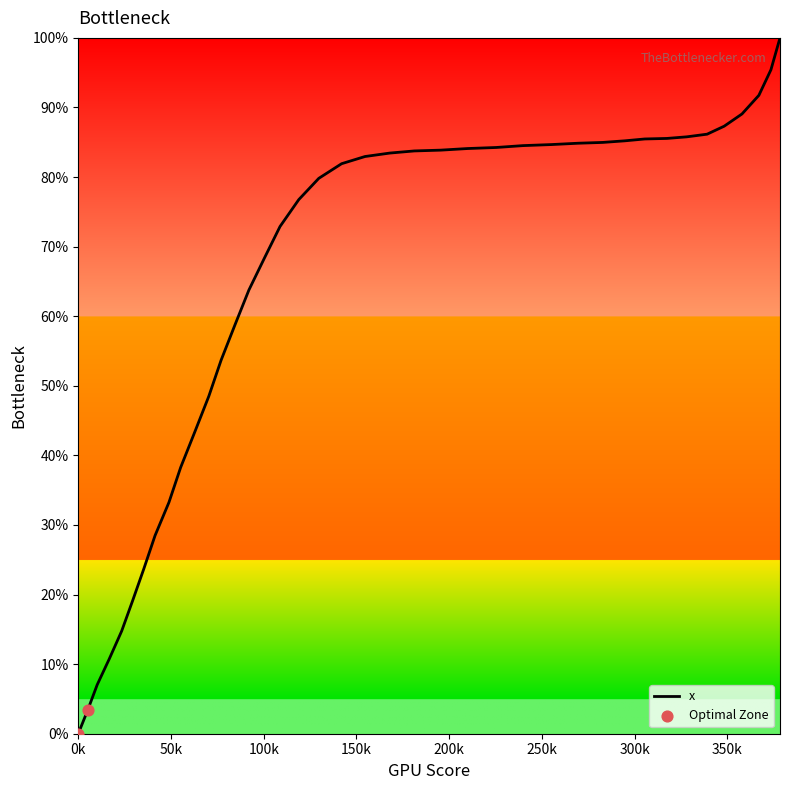

What is the maximum value shown in the chart?

100.0